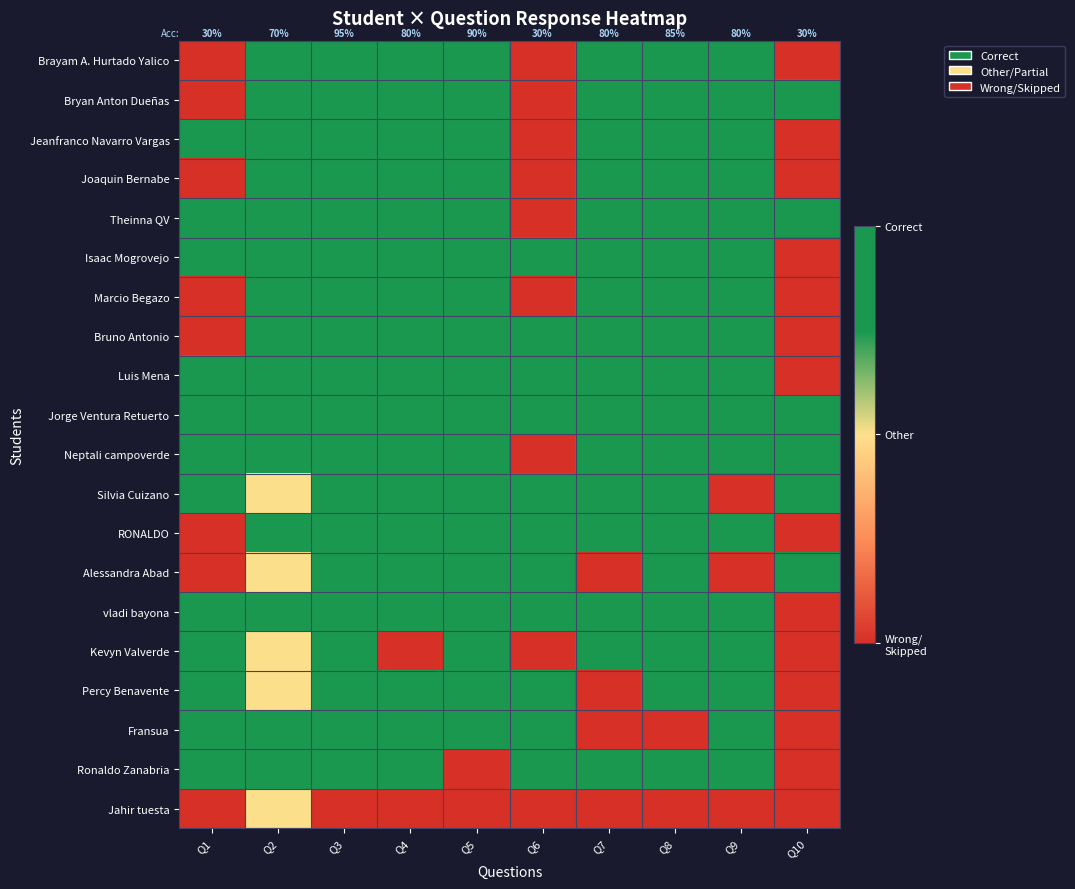

At which label does Jorge Ventura Retuerto reach its peak?

Q1